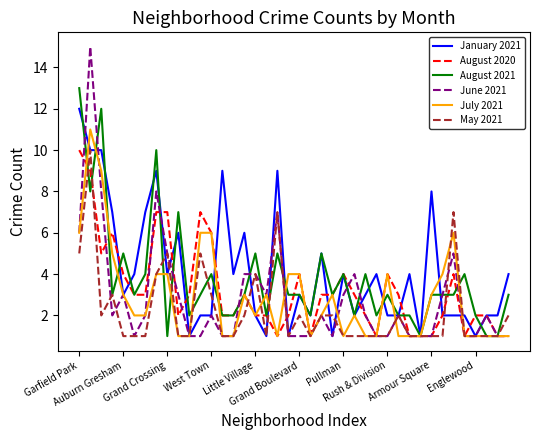

True or false: August 2020 and January 2021 cross at least once.

True